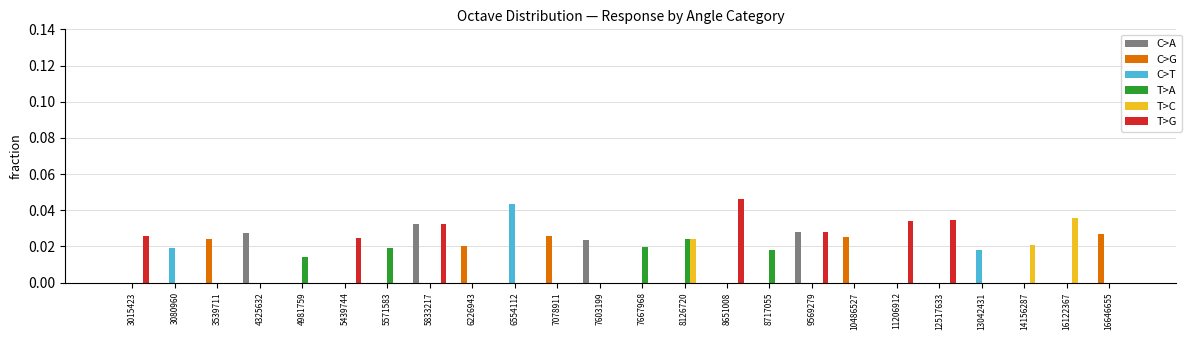

Count the number of categories in the chart.

24